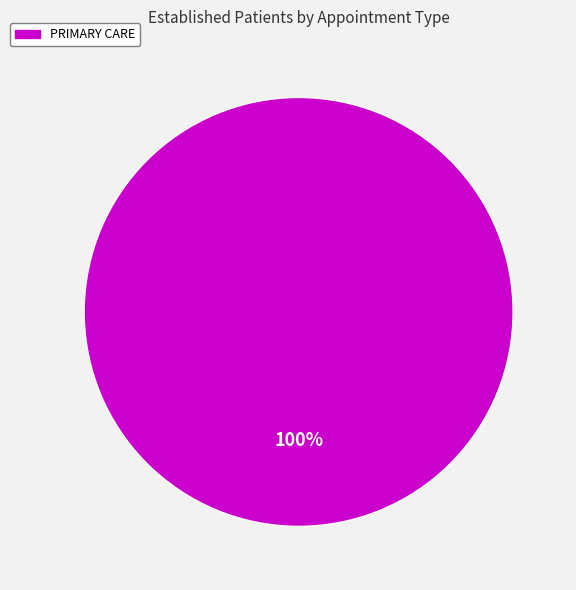

Rank the categories by value from lowest to highest.

PRIMARY CARE